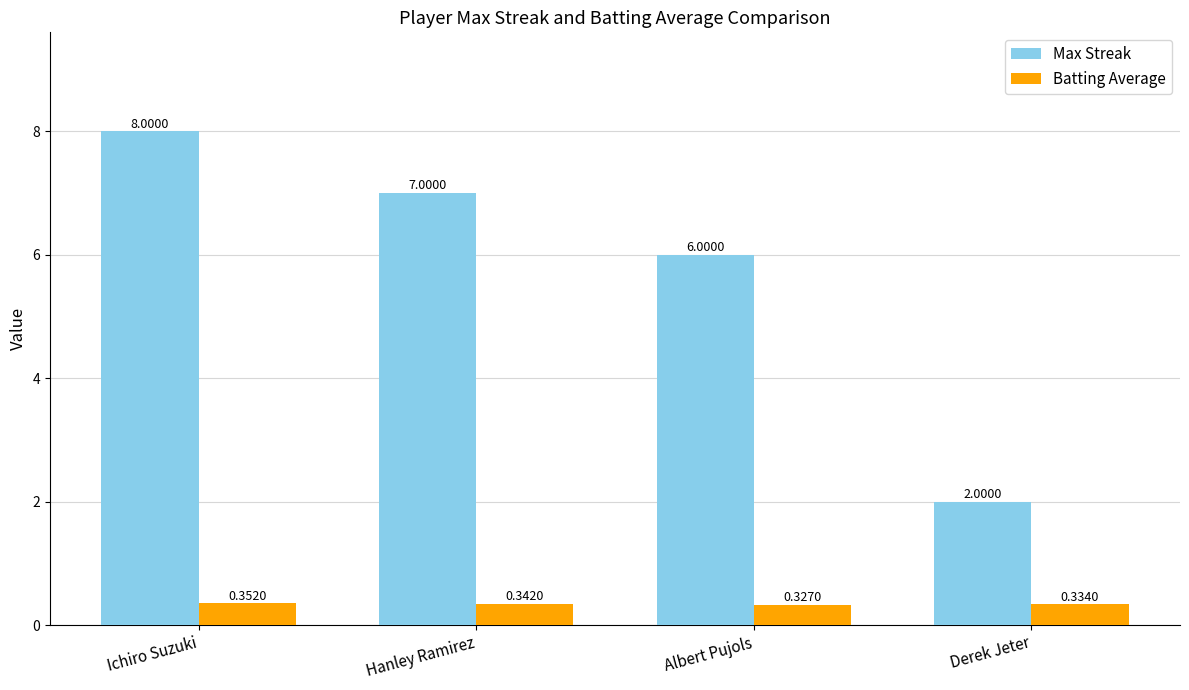

Does the chart contain any negative values?

No